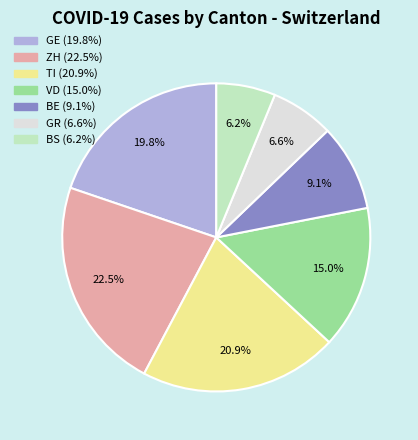

Does any single category account for the majority?

No